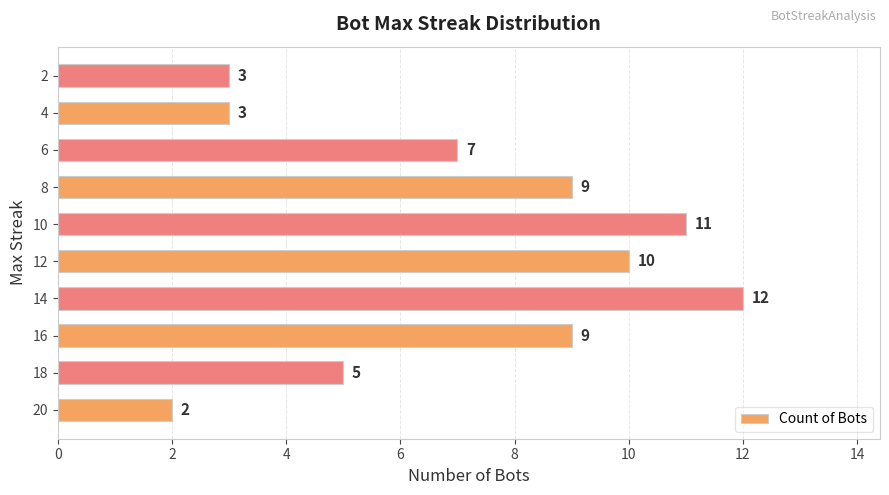

What is the approximate value at 6?

7